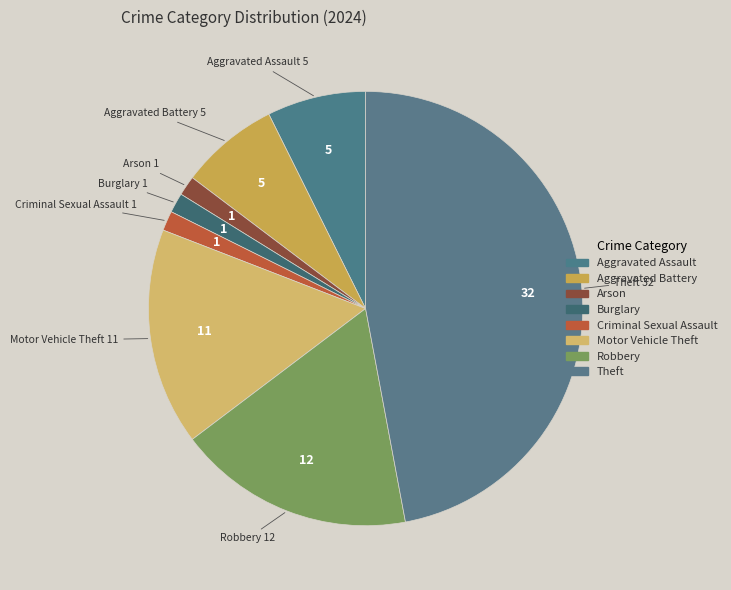

Count the number of slices in the pie.

8